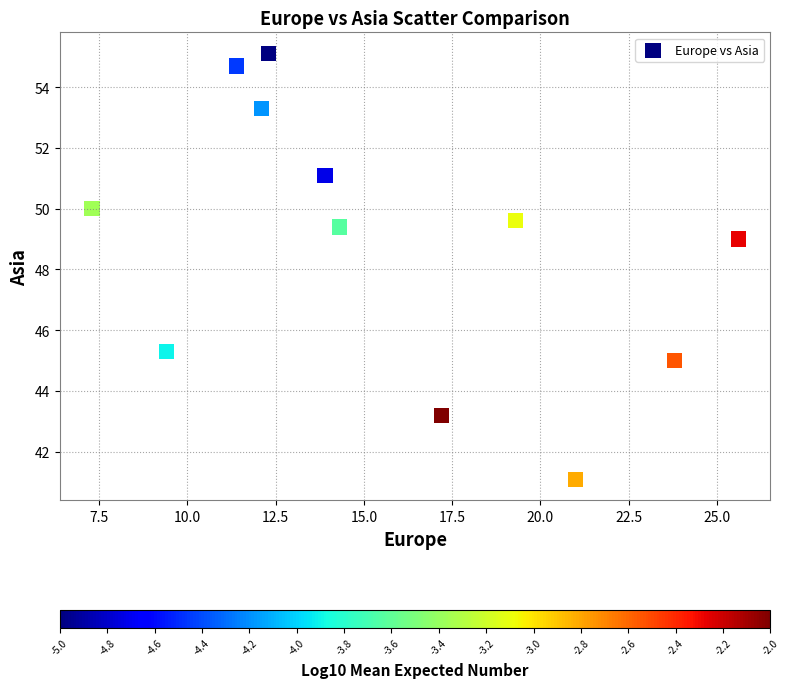

What is the range of Y values (max minus min)?

14.0